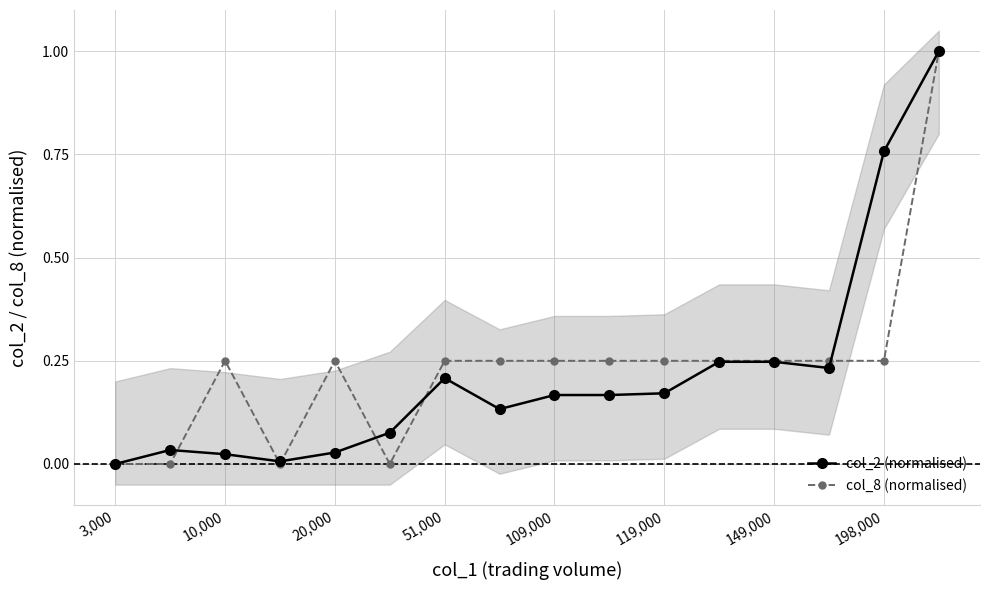

At which category is the sum across all series the highest?

15